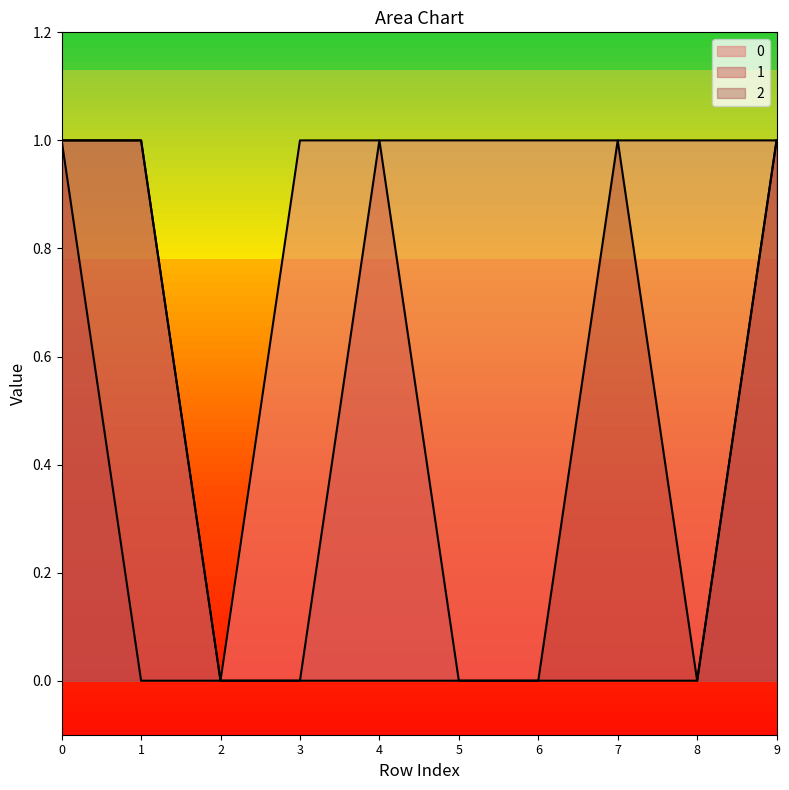

What is the total value across all series at 1?

2